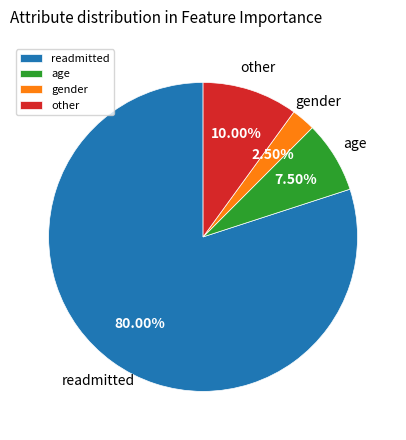

Which slice is the largest?

readmitted